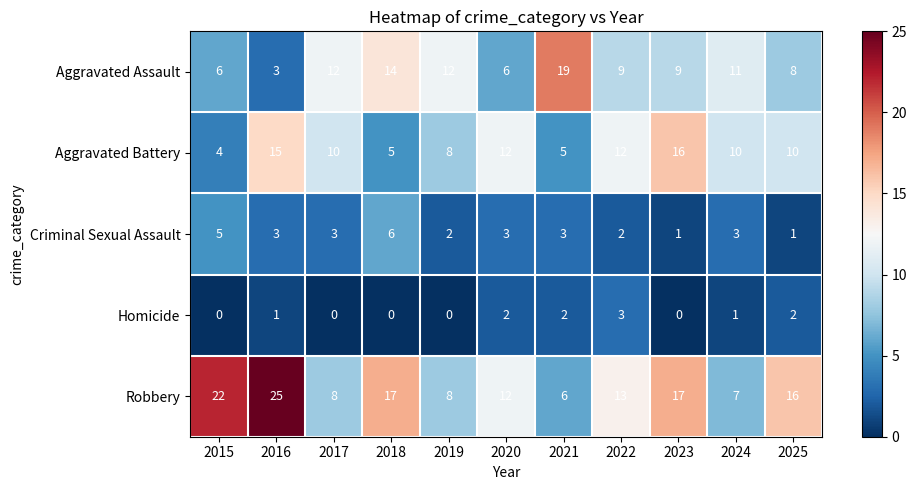

What is the sum of all Homicide values?

11